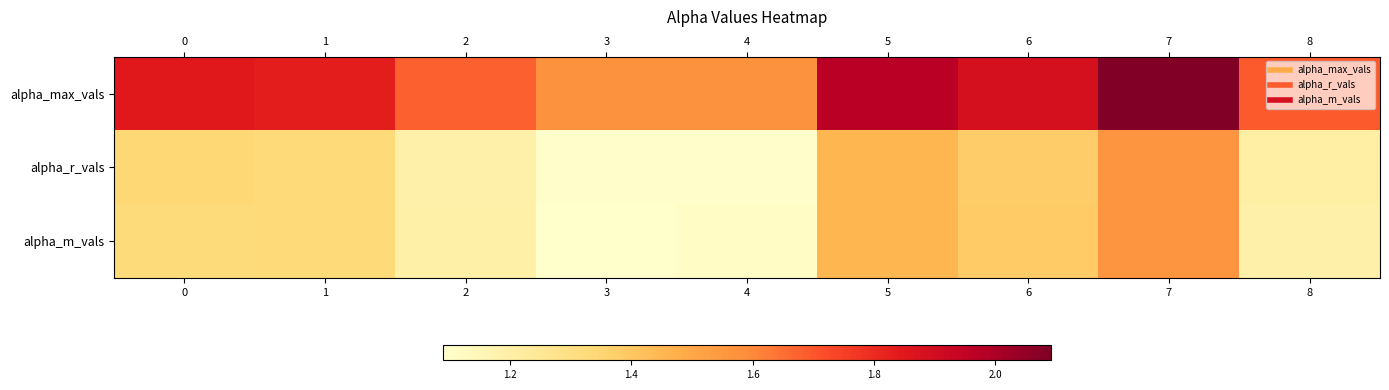

Reading left to right, extract all data points from this chart.

alpha_max_vals: 0=1.8	1=1.8	2=1.7	3=1.6	4=1.6	5=2.0	6=1.9	7=2.1	8=1.7
alpha_r_vals: 0=1.3	1=1.3	2=1.2	3=1.1	4=1.1	5=1.5	6=1.4	7=1.6	8=1.2
alpha_m_vals: 0=1.3	1=1.3	2=1.2	3=1.1	4=1.1	5=1.5	6=1.4	7=1.6	8=1.2